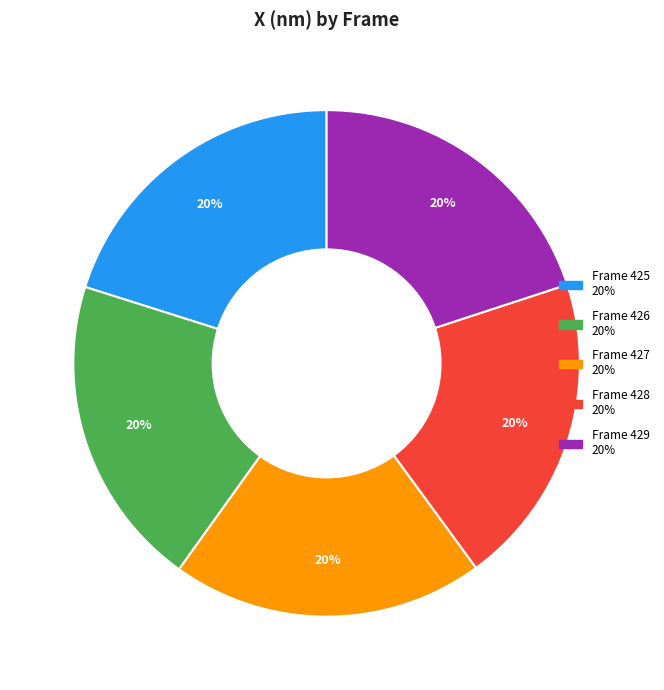

True or false: Frame 427 accounts for 6% of the total.

False